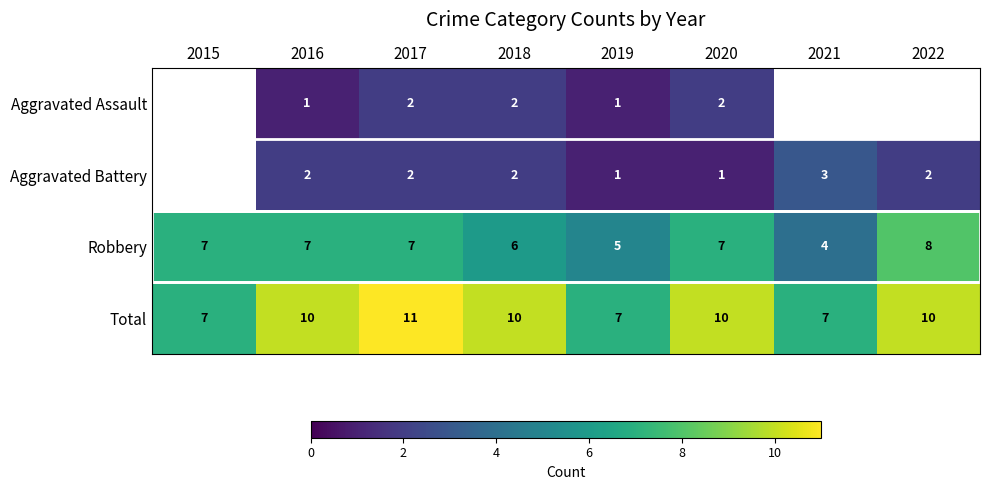

The value of Robbery at 2016 is 3.4. True or false?

False